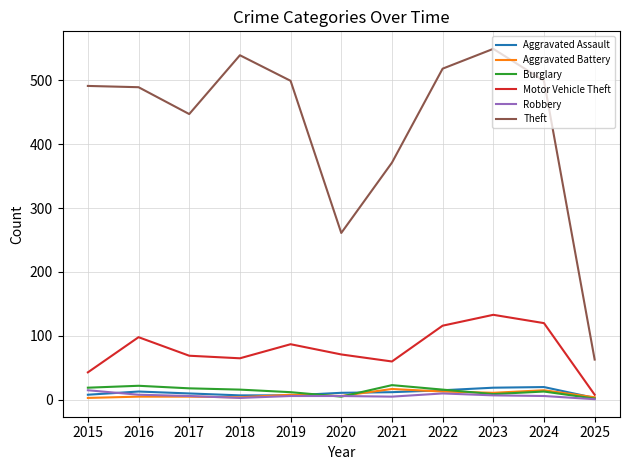

Which series has the largest total across all categories?

Theft